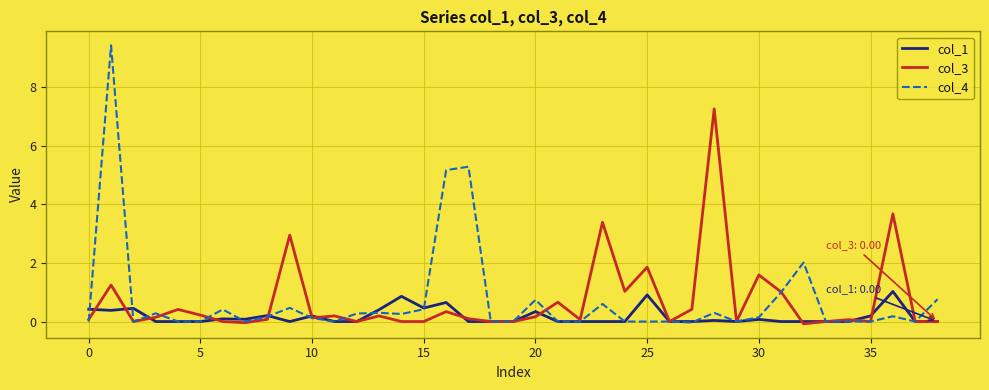

Which series has the largest range (max minus min)?

col_4